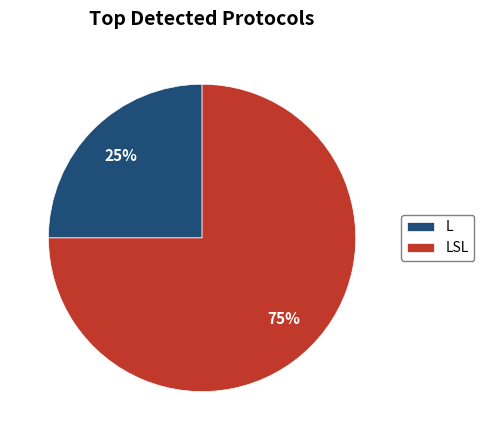

Which category has the biggest portion of the pie?

LSL